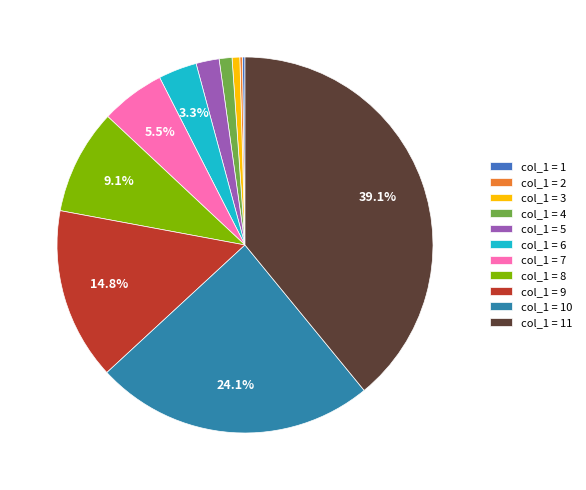

Is there a majority slice in this chart?

No